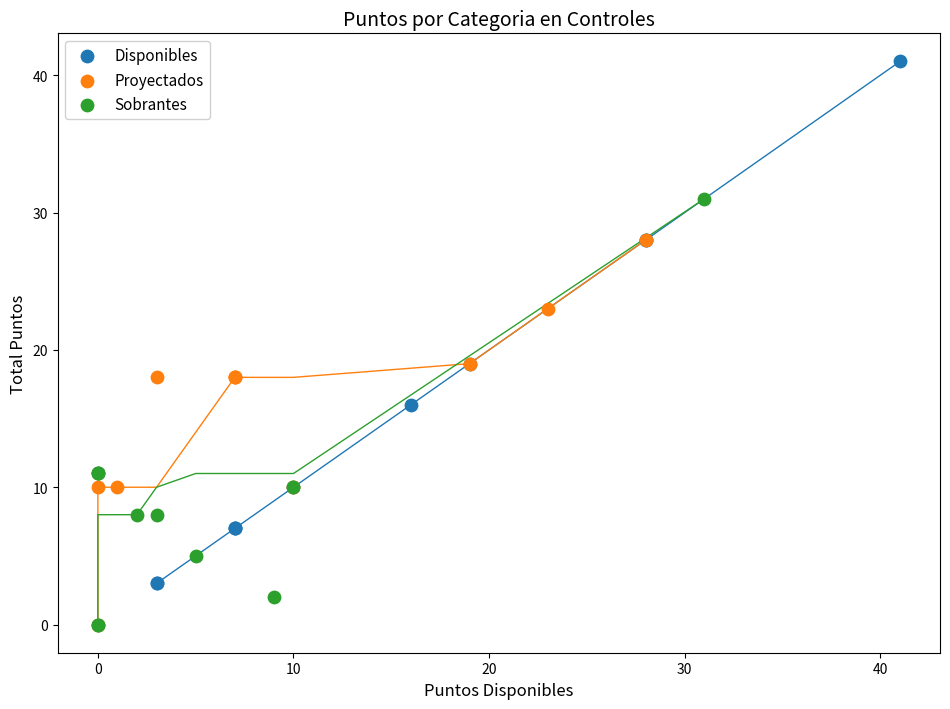

Which series has the largest Y range (max minus min)?

Disponibles